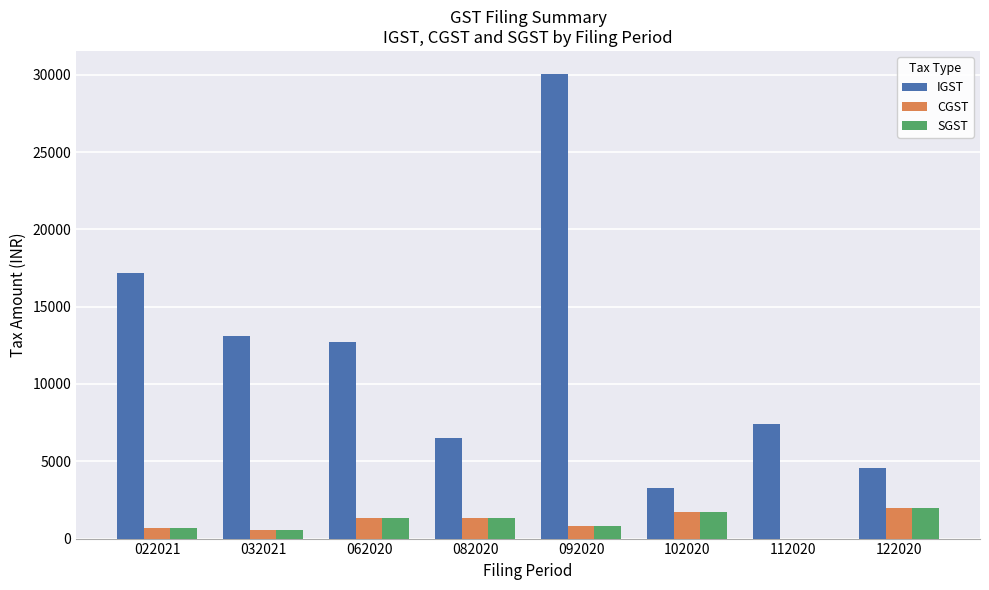

Which series has the largest total across all categories?

IGST